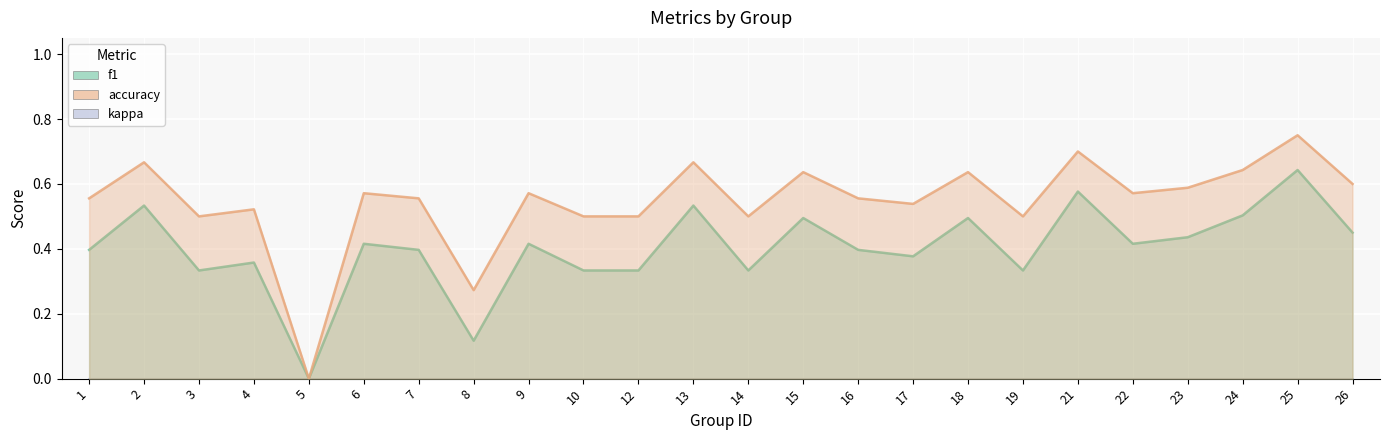

What is the difference between the second highest and second lowest values in the f1 series?

0.5